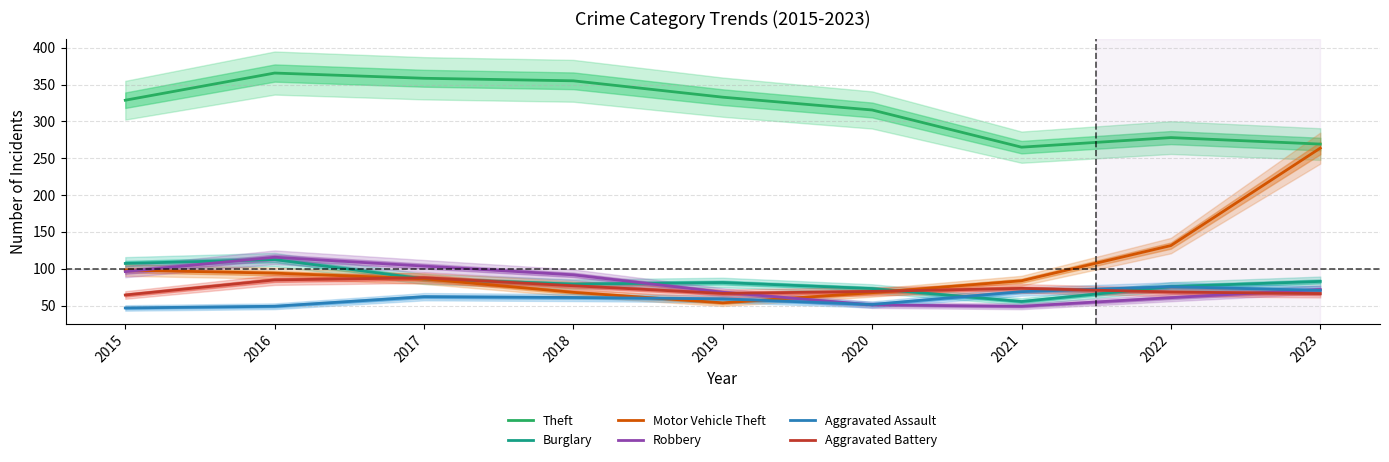

Where is the first local maximum for Robbery?

2016